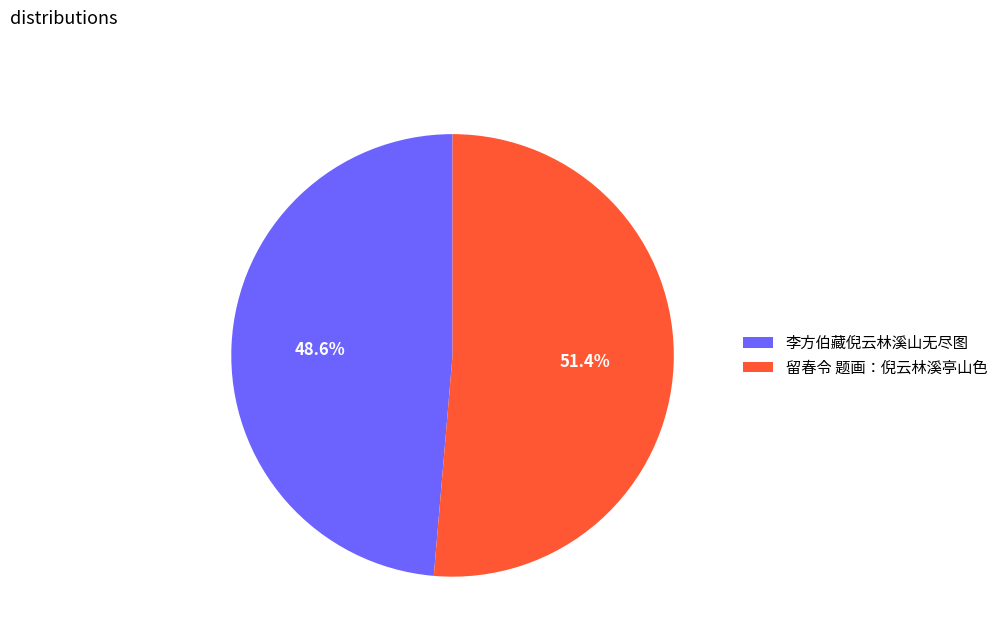

To the nearest percent, what is the combined percentage of 李方伯藏倪云林溪山无尽图 and 留春令 题画：倪云林溪亭山色?

100%